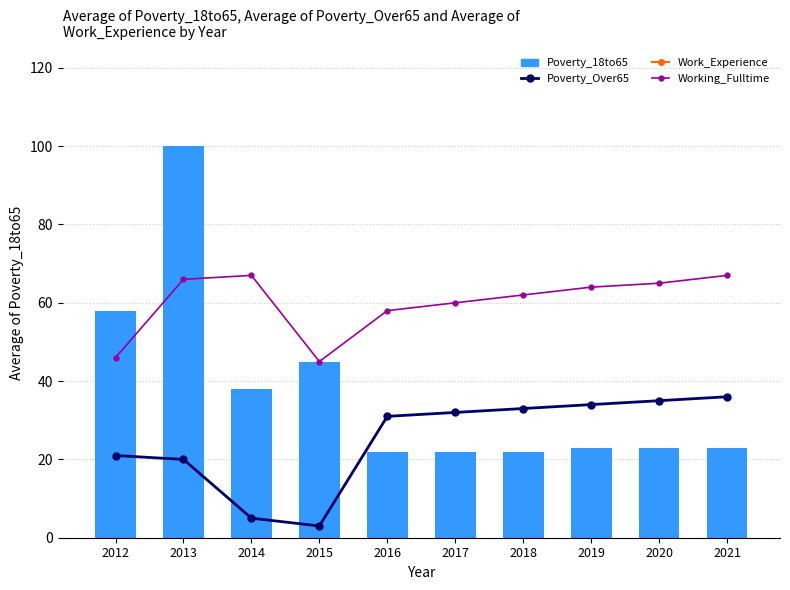

How many values in the Working_Fulltime series are below 64?

5